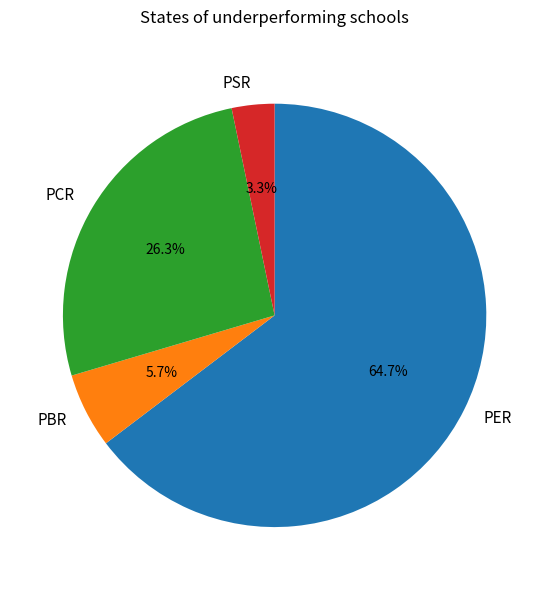

Count the number of slices in the pie.

4